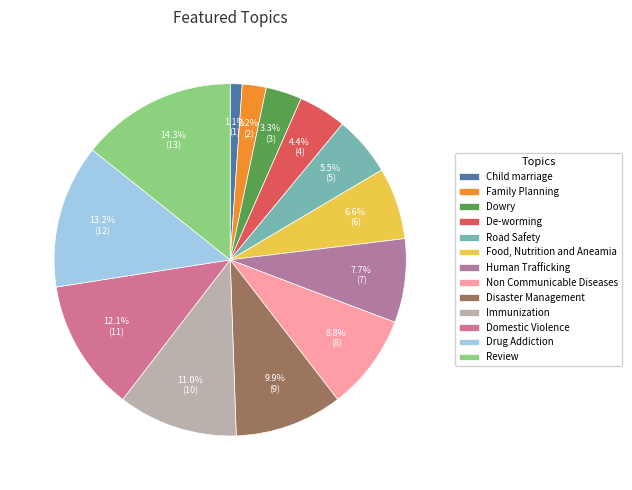

To the nearest percent, what is the difference between the Drug Addiction and De-worming slice percentages?

9%